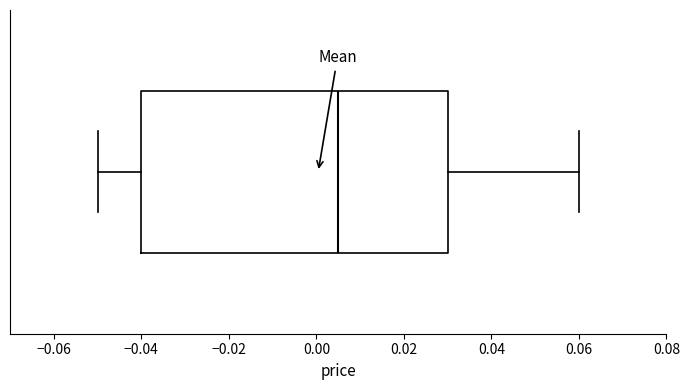

Transcribe this box plot: give where the median line is, the range the box spans, and where the two whiskers end, as read against the x-axis. The values are not printed on the chart, so give them approximately, as read against the axis.

median 0.006, box -0.040 to 0.030, whiskers -0.050 to 0.060